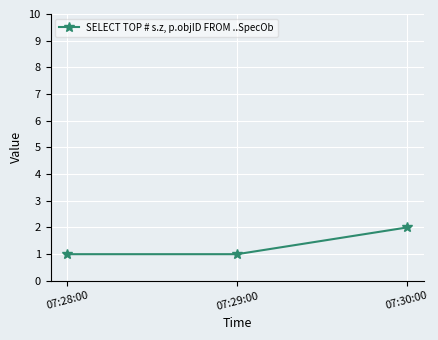

What is the change in value from 07:28:00 to 07:30:00?

+1